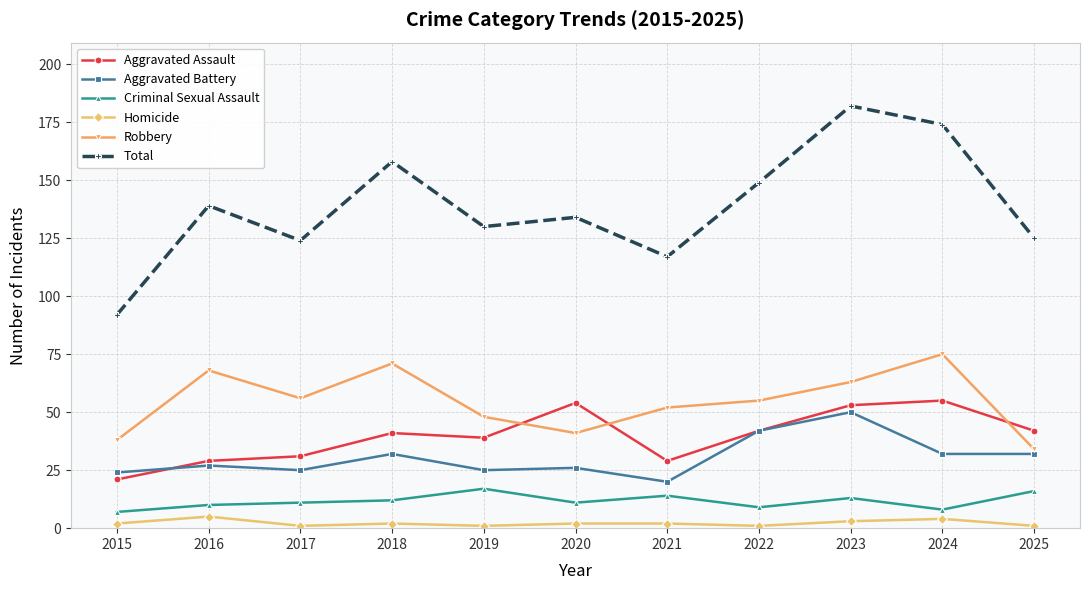

True or false: Criminal Sexual Assault and Total cross at least once.

False